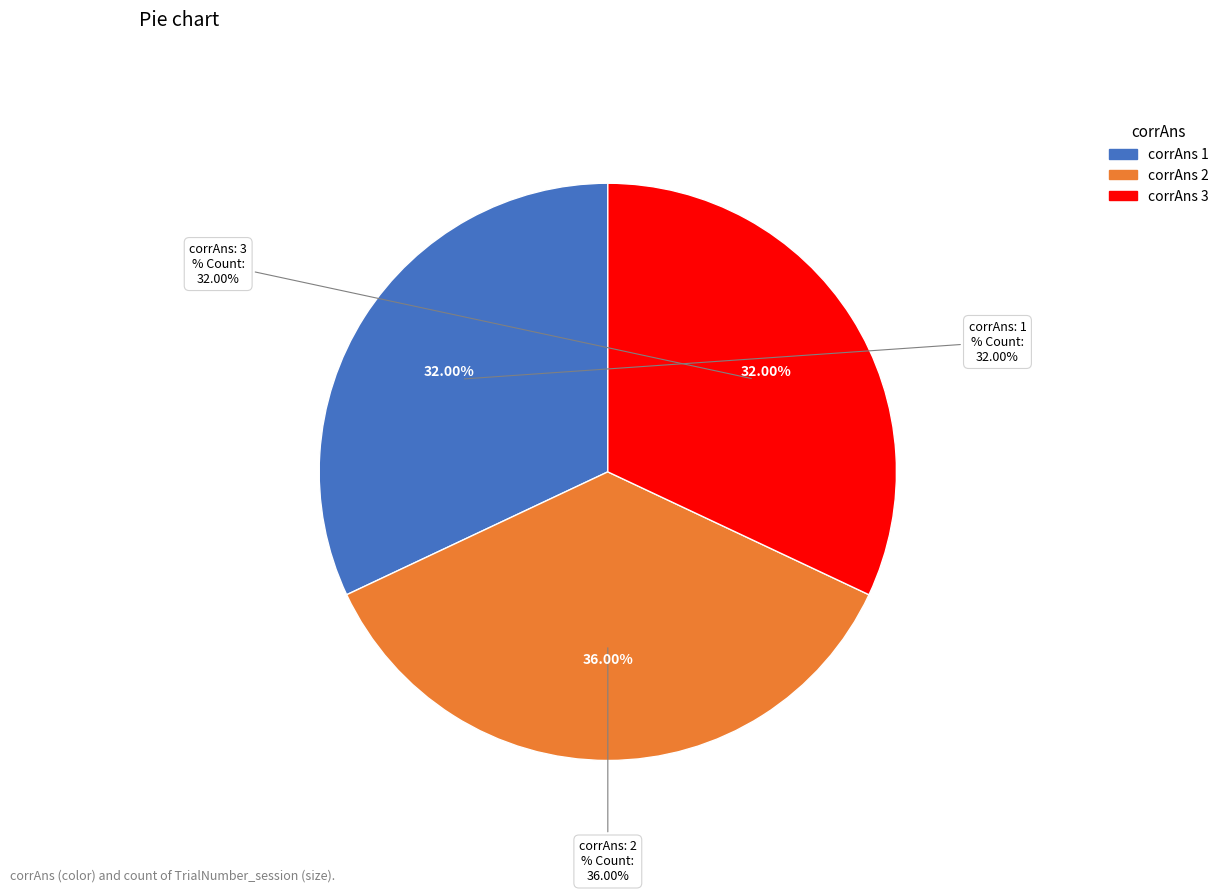

What is the largest slice in the pie chart?

2